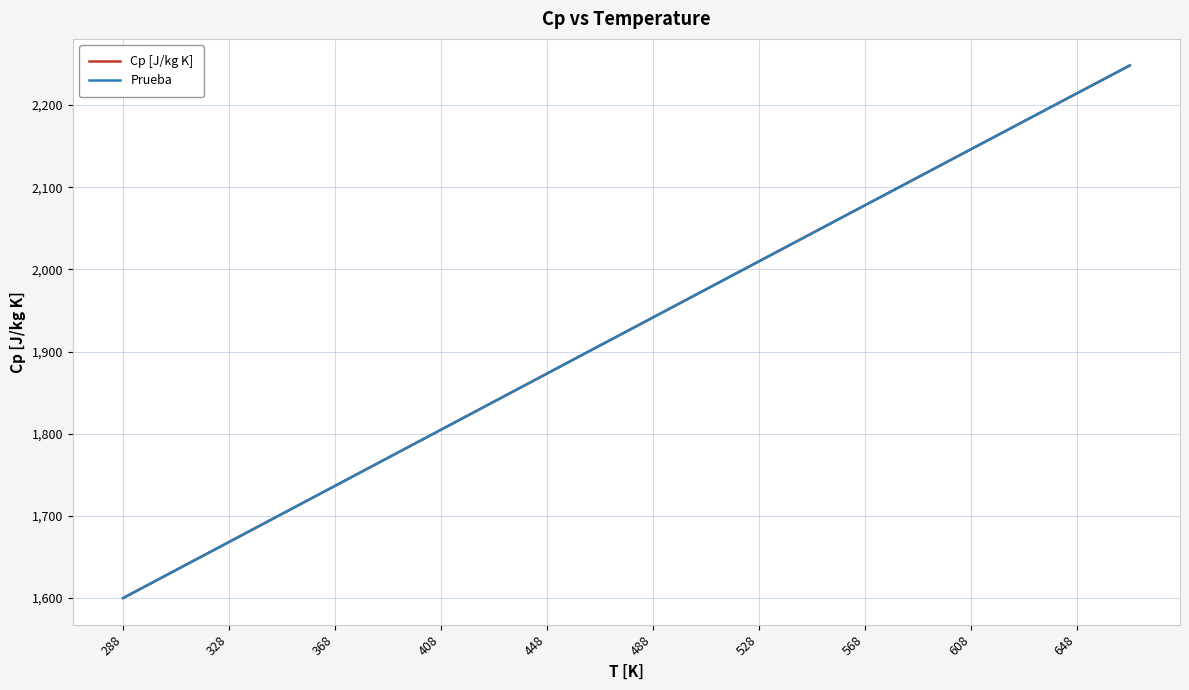

Which series has the largest range (max minus min)?

Prueba